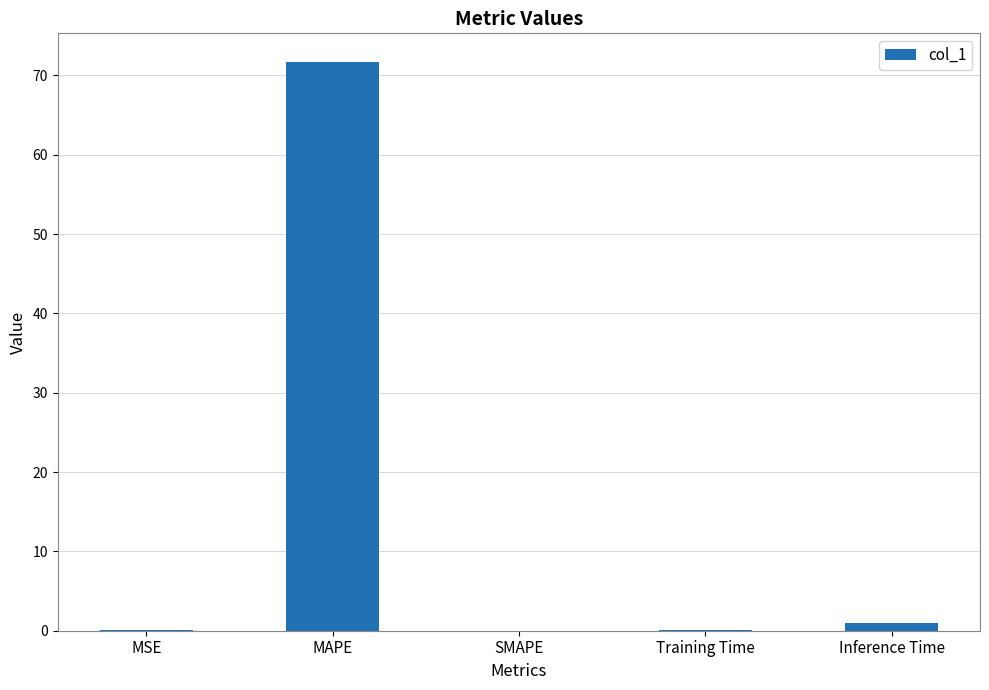

The value at SMAPE is -38.4. True or false?

False